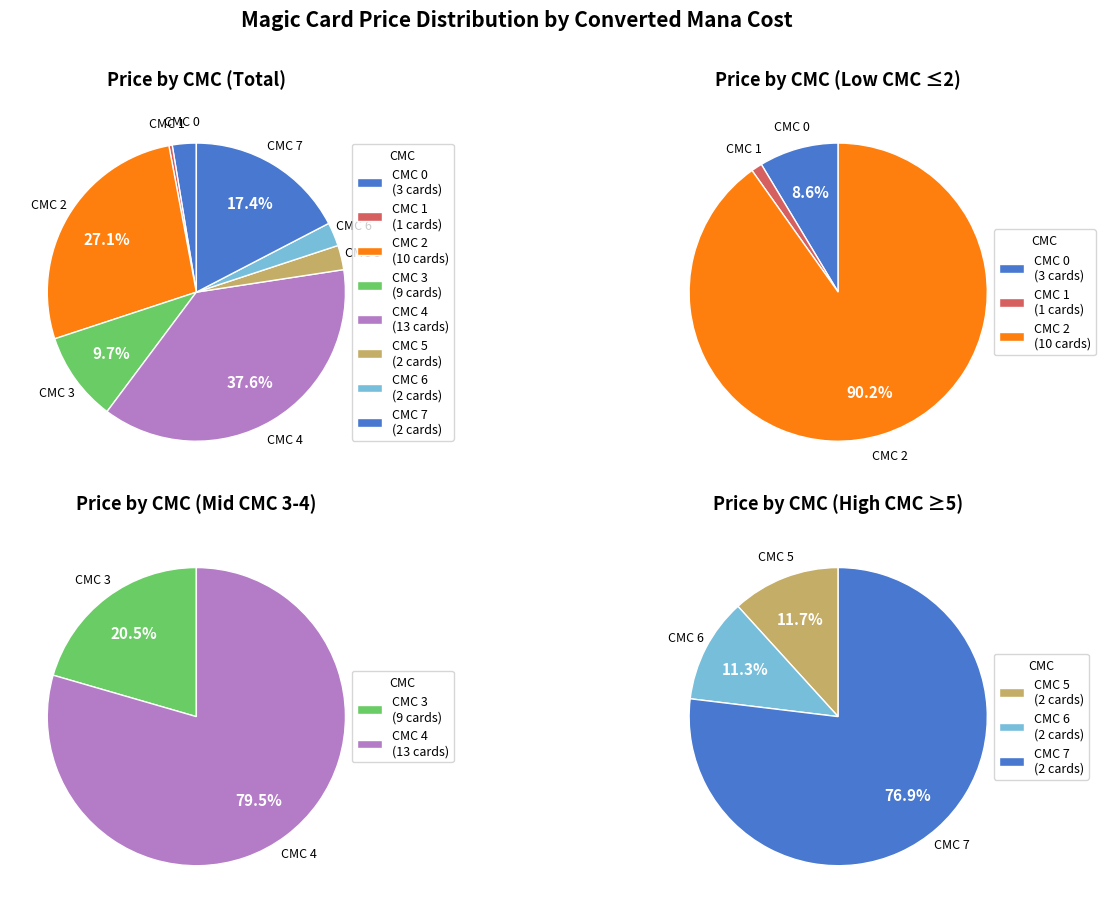

To the nearest percent, what is the difference between the largest and smallest slice percentages?

37%